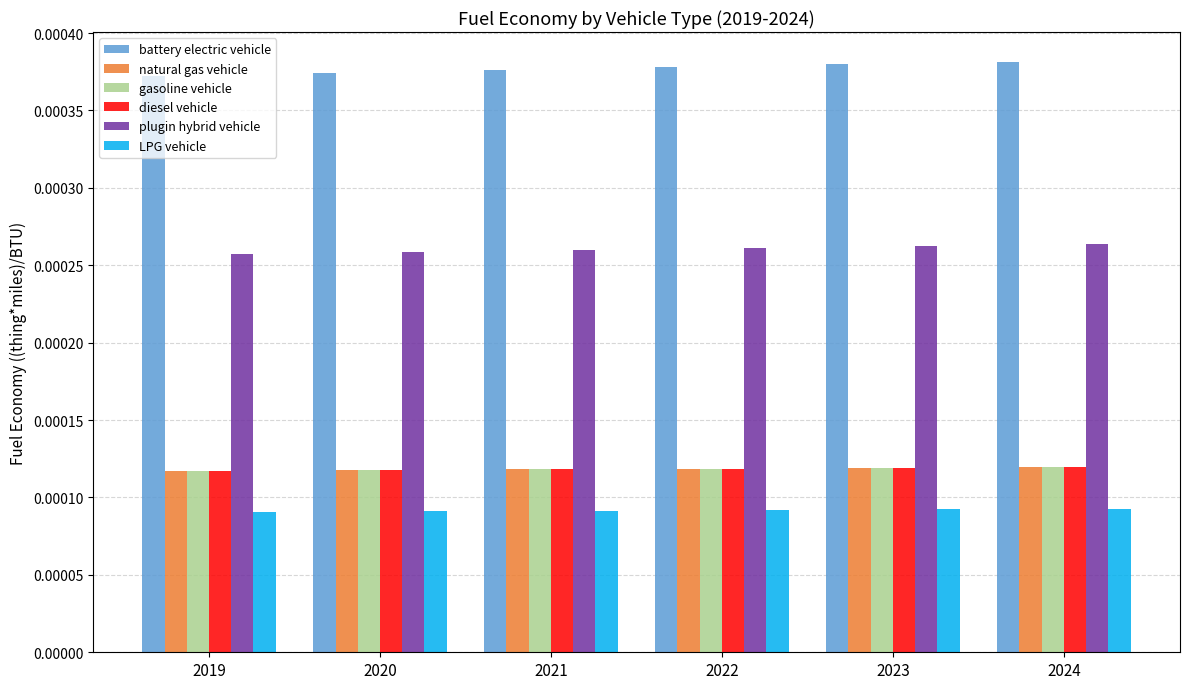

At how many categories does at least one series exceed 0?

6